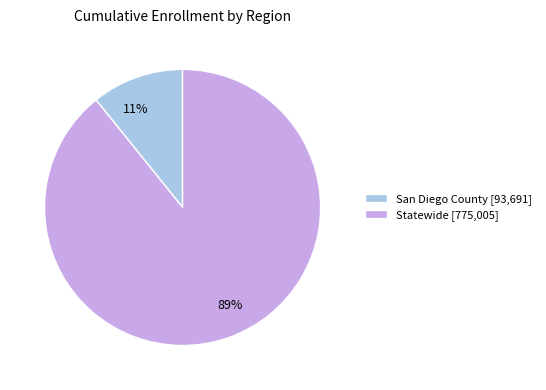

What percentage is the San Diego County slice, to the nearest percent?

11%